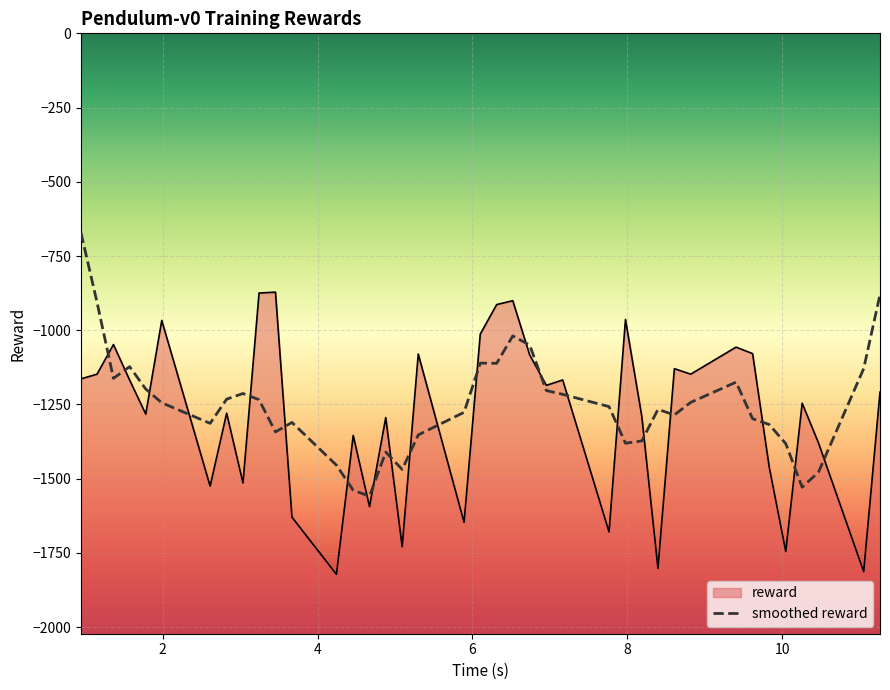

How many data points does each series have?

39